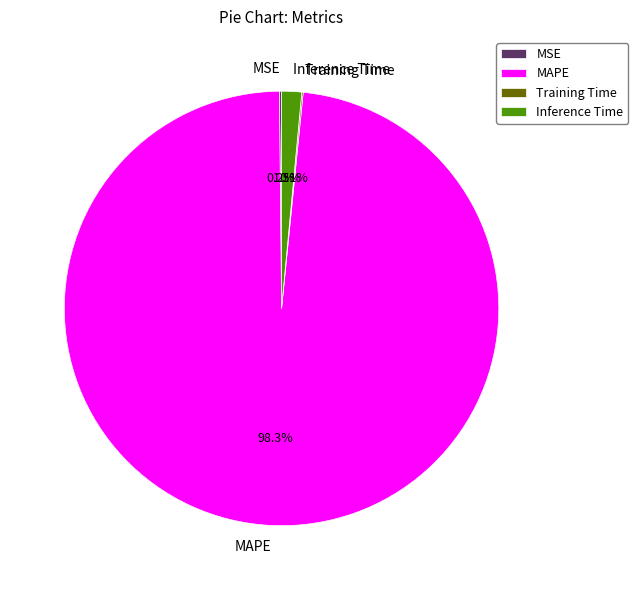

The Inference Time slice represents 11% of the pie. True or false?

False